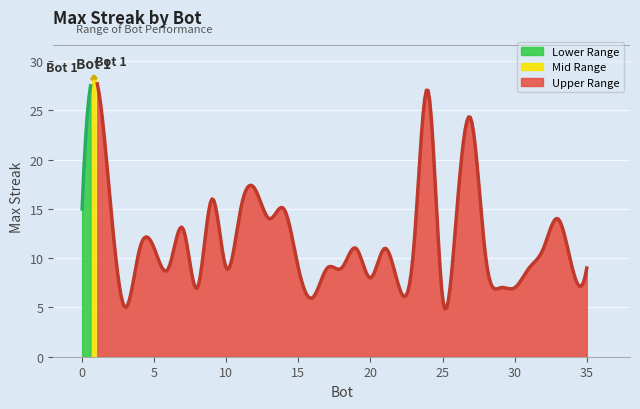

What is the sum of all values?

429